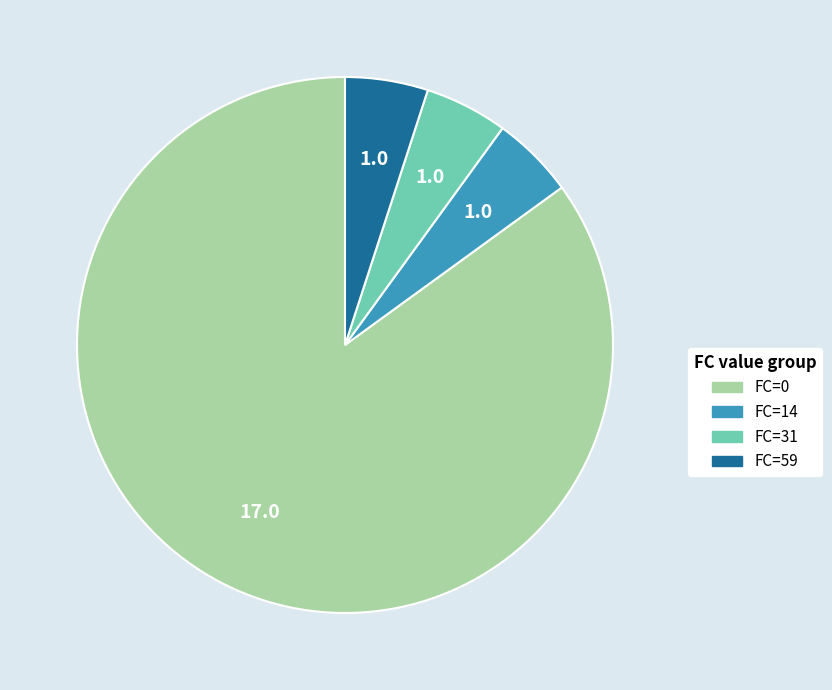

Which category accounts for the majority?

FC=0